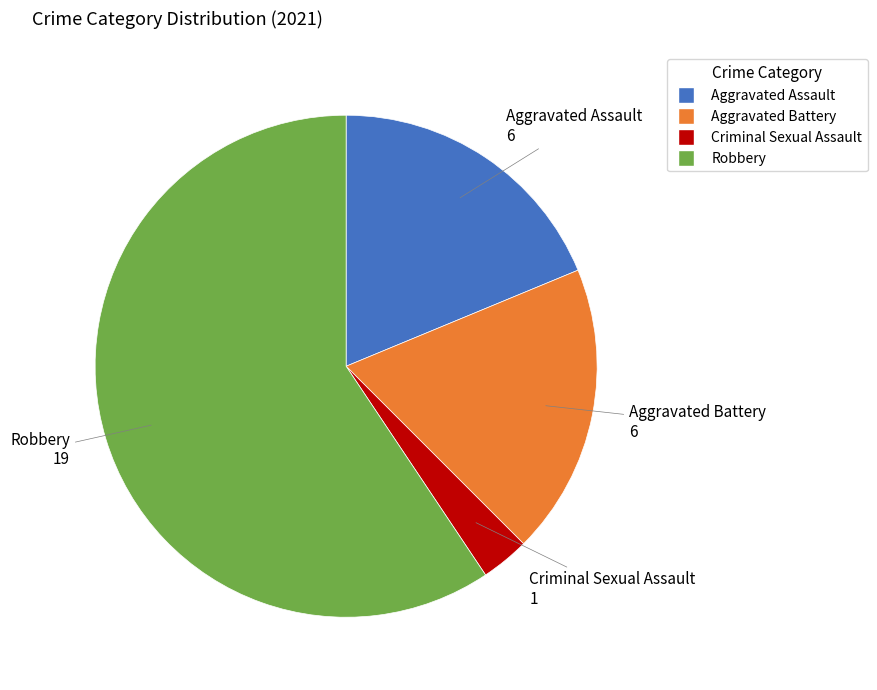

Which slice represents more than half of the pie?

Robbery